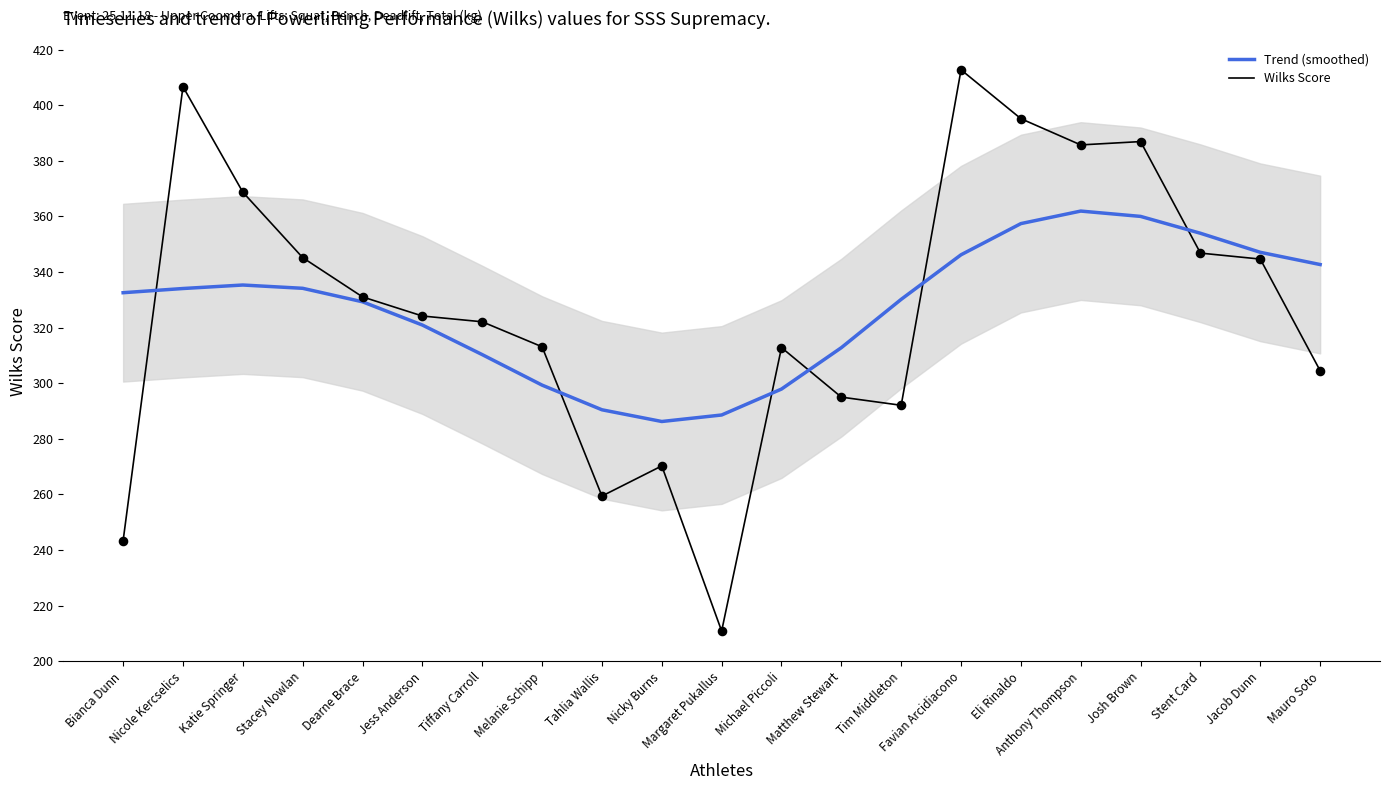

At how many categories does at least one series exceed 257?

21